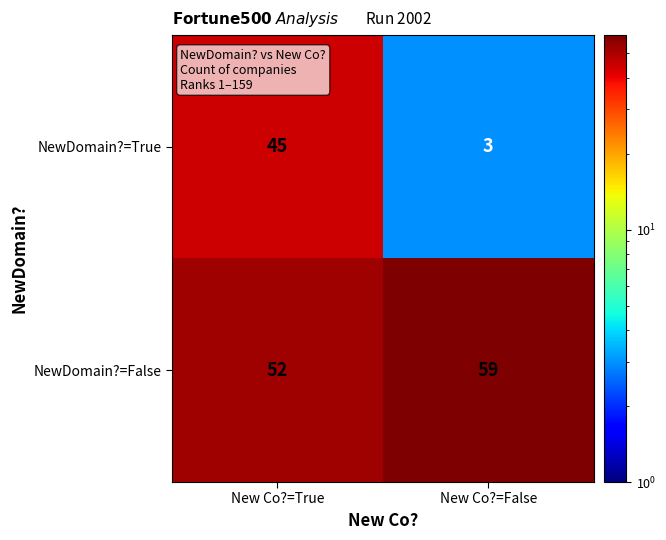

The NewDomain?=True series shows 45 at New Co?=True. True or false?

True